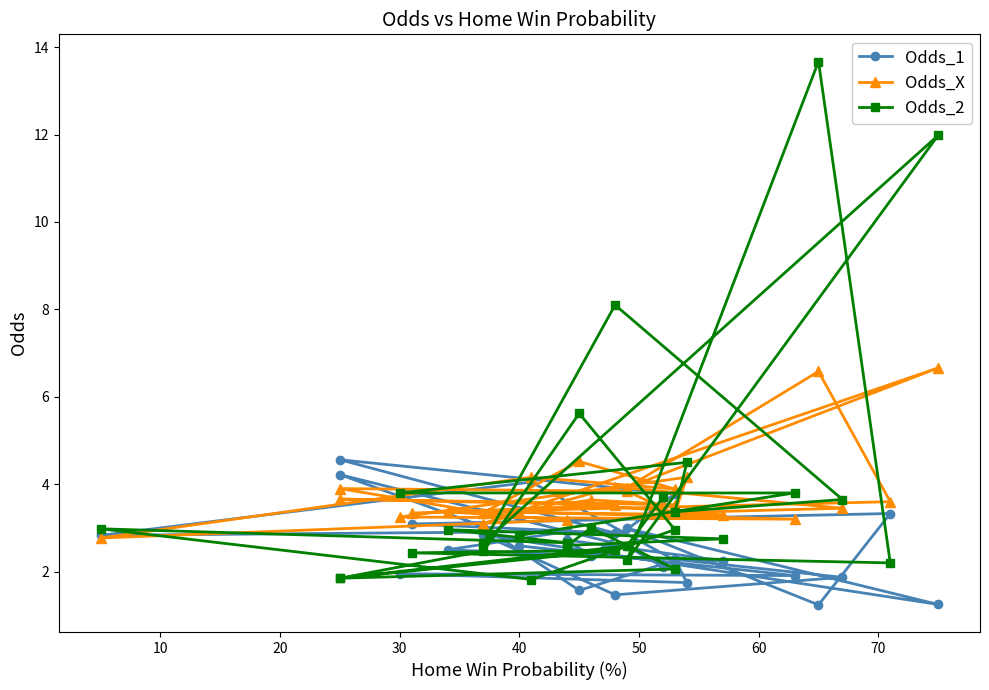

How many times do Odds_2 and Odds_1 cross each other?

14